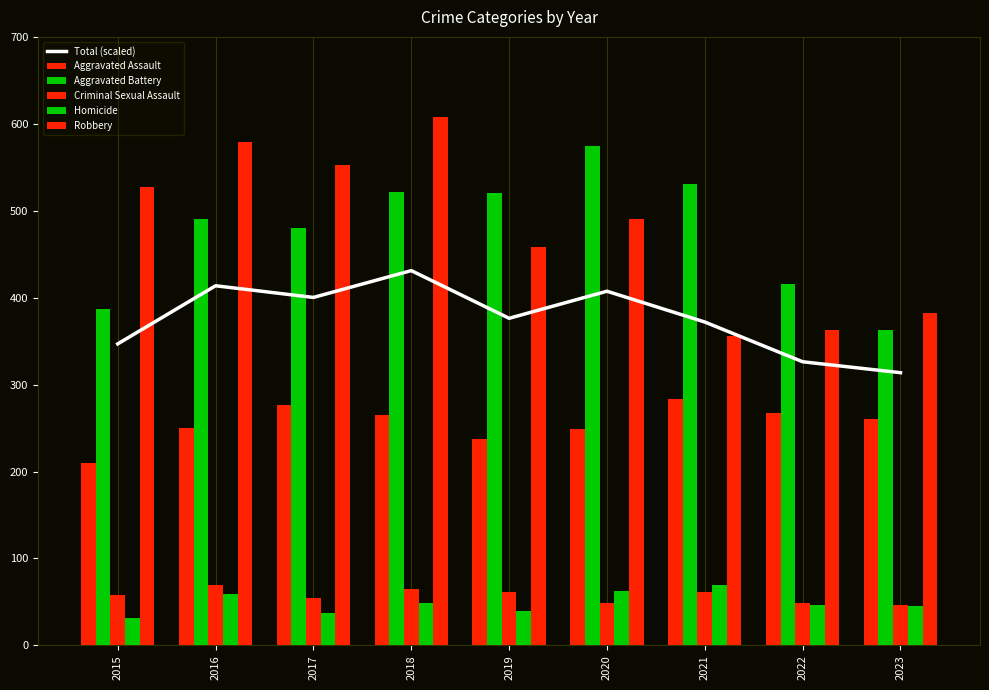

What is the difference between the second highest and minimum values in the Aggravated Assault series?

66.0